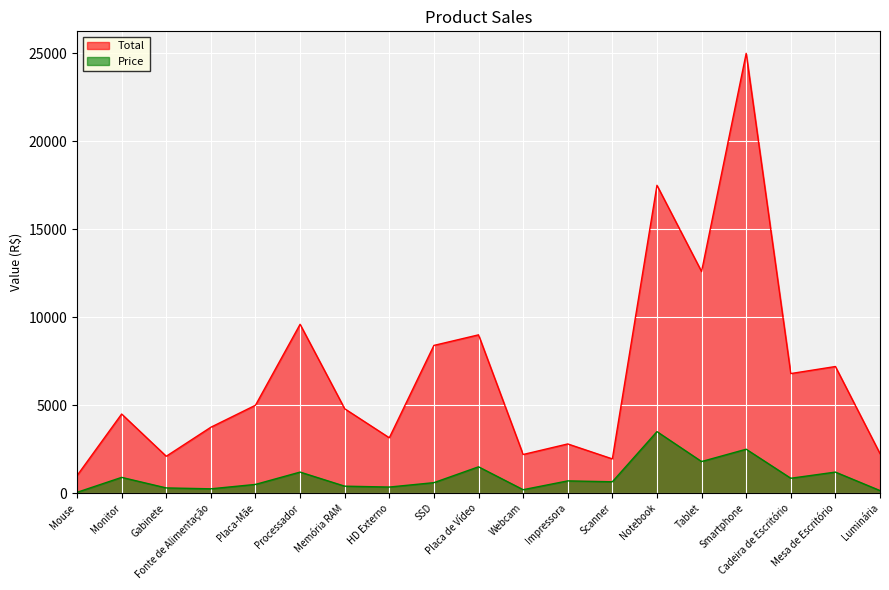

How many lines are shown in the chart?

2